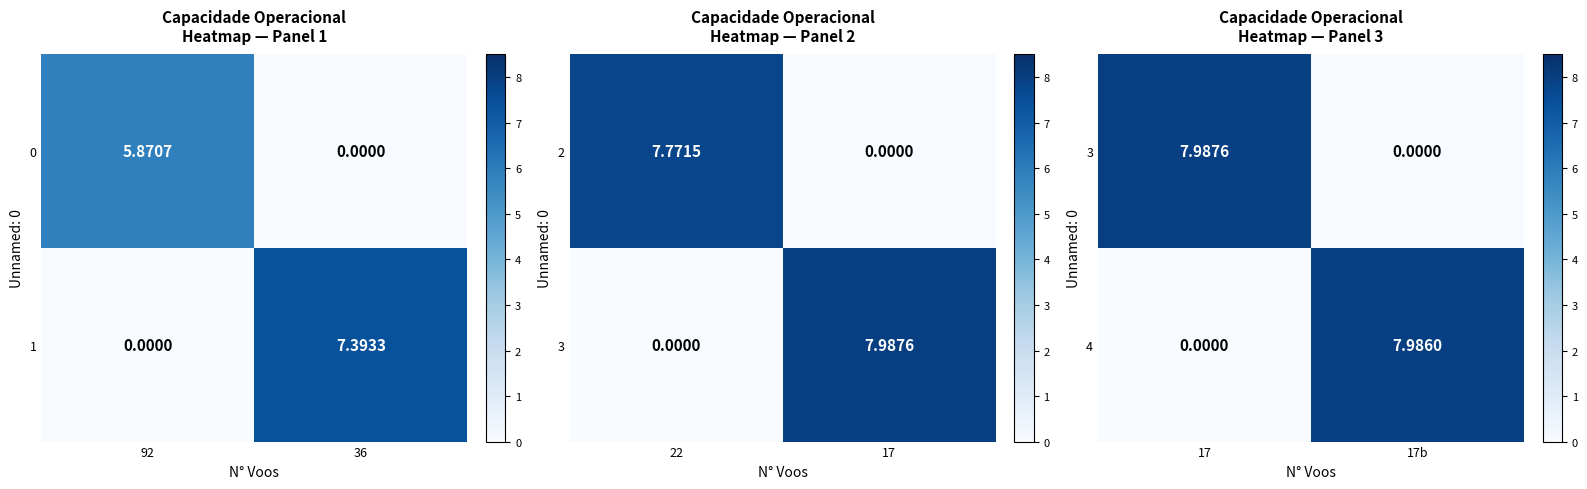

Is the value of 1 at 92 greater than the value of 0 at 92?

No